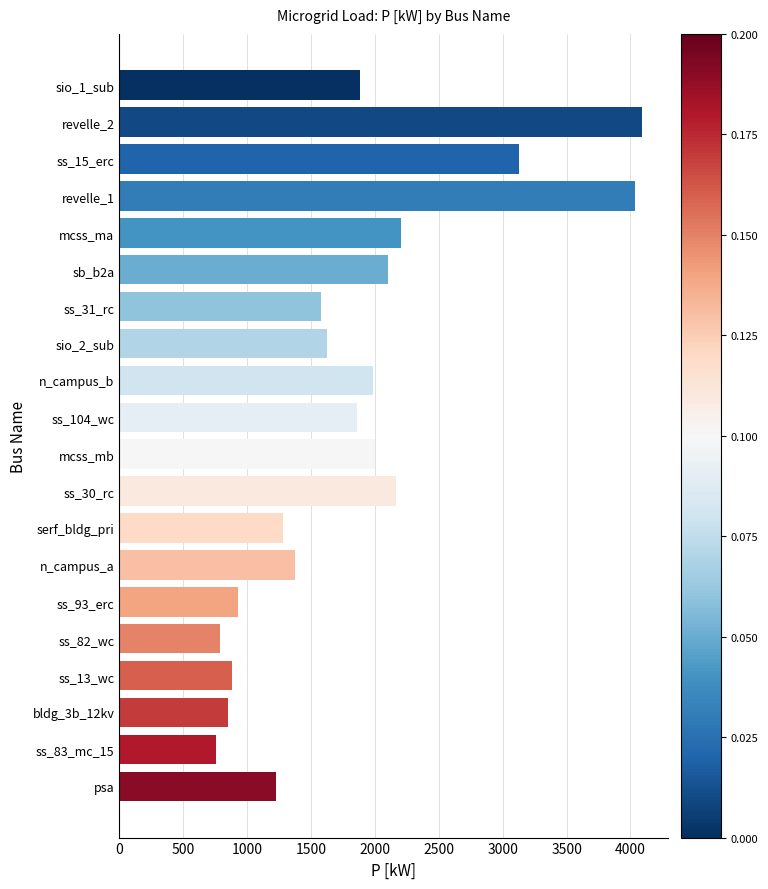

What is the average value?

1836.4